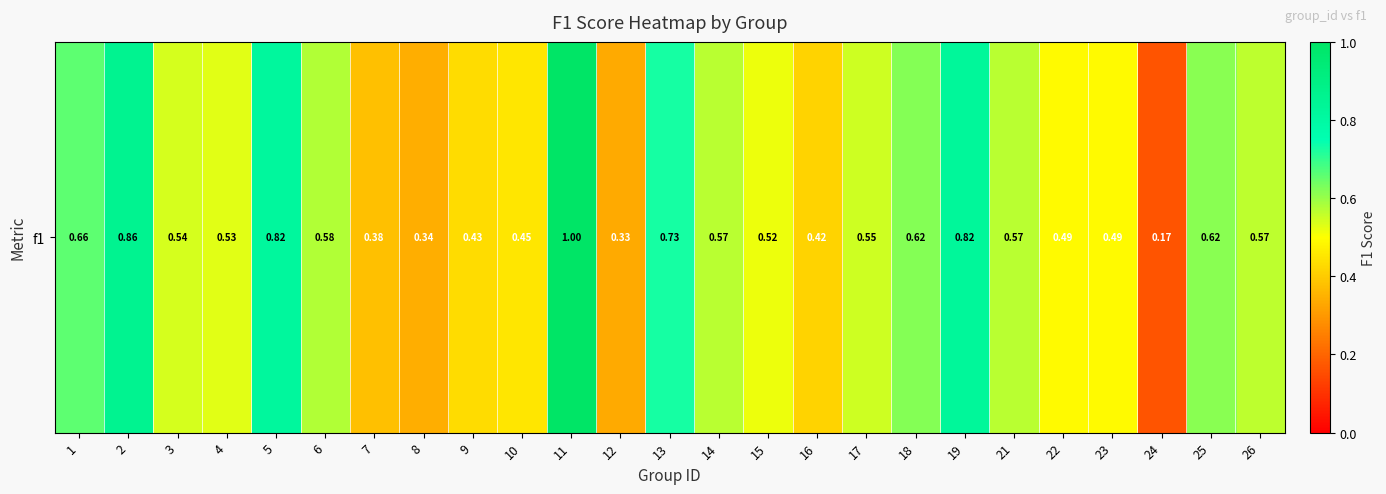

Which category has the highest value across all series?

11